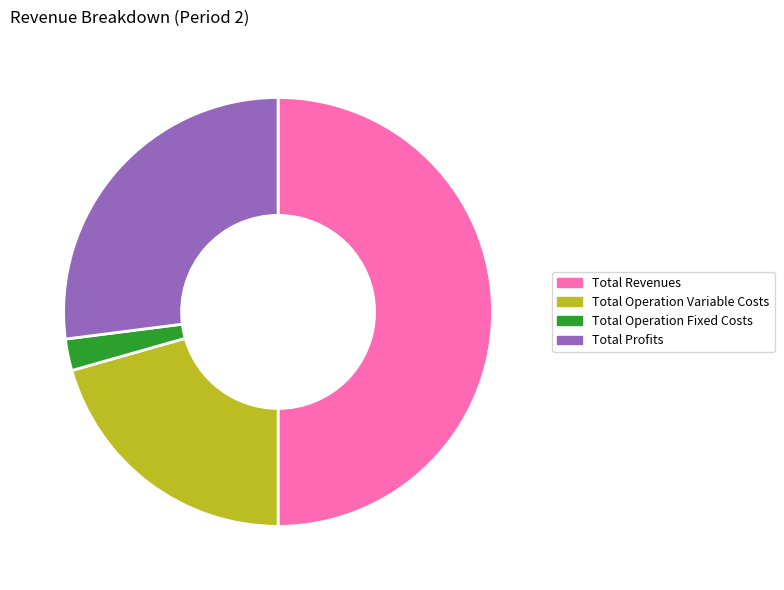

What is the largest slice in the pie chart?

Total Revenues